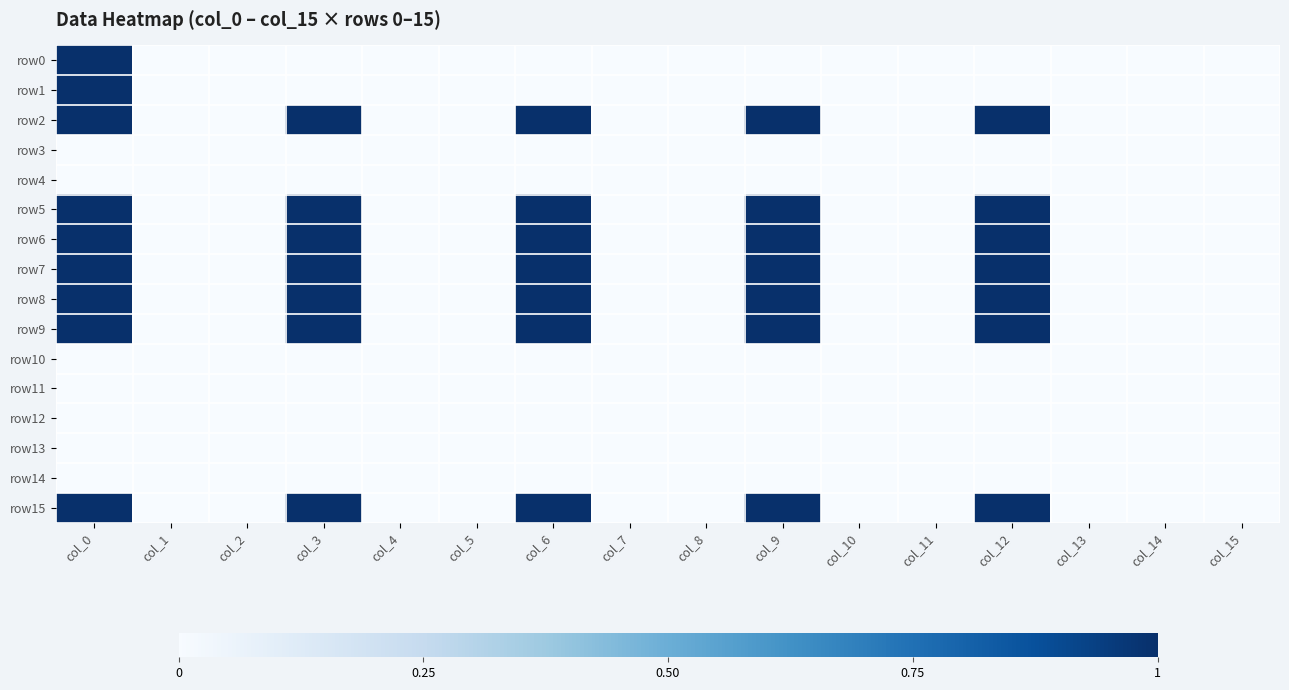

Reading right to left, list all the values displayed in this chart.

row0: col_15=0	col_14=0	col_13=0	col_12=0	col_11=0	col_10=0	col_9=0	col_8=0	col_7=0	col_6=0	col_5=0	col_4=0	col_3=0	col_2=0	col_1=0	col_0=1
row1: col_15=0	col_14=0	col_13=0	col_12=0	col_11=0	col_10=0	col_9=0	col_8=0	col_7=0	col_6=0	col_5=0	col_4=0	col_3=0	col_2=0	col_1=0	col_0=1
row2: col_15=0	col_14=0	col_13=0	col_12=1	col_11=0	col_10=0	col_9=1	col_8=0	col_7=0	col_6=1	col_5=0	col_4=0	col_3=1	col_2=0	col_1=0	col_0=1
row3: col_15=0	col_14=0	col_13=0	col_12=0	col_11=0	col_10=0	col_9=0	col_8=0	col_7=0	col_6=0	col_5=0	col_4=0	col_3=0	col_2=0	col_1=0	col_0=0
row4: col_15=0	col_14=0	col_13=0	col_12=0	col_11=0	col_10=0	col_9=0	col_8=0	col_7=0	col_6=0	col_5=0	col_4=0	col_3=0	col_2=0	col_1=0	col_0=0
row5: col_15=0	col_14=0	col_13=0	col_12=1	col_11=0	col_10=0	col_9=1	col_8=0	col_7=0	col_6=1	col_5=0	col_4=0	col_3=1	col_2=0	col_1=0	col_0=1
row6: col_15=0	col_14=0	col_13=0	col_12=1	col_11=0	col_10=0	col_9=1	col_8=0	col_7=0	col_6=1	col_5=0	col_4=0	col_3=1	col_2=0	col_1=0	col_0=1
row7: col_15=0	col_14=0	col_13=0	col_12=1	col_11=0	col_10=0	col_9=1	col_8=0	col_7=0	col_6=1	col_5=0	col_4=0	col_3=1	col_2=0	col_1=0	col_0=1
row8: col_15=0	col_14=0	col_13=0	col_12=1	col_11=0	col_10=0	col_9=1	col_8=0	col_7=0	col_6=1	col_5=0	col_4=0	col_3=1	col_2=0	col_1=0	col_0=1
row9: col_15=0	col_14=0	col_13=0	col_12=1	col_11=0	col_10=0	col_9=1	col_8=0	col_7=0	col_6=1	col_5=0	col_4=0	col_3=1	col_2=0	col_1=0	col_0=1
row10: col_15=0	col_14=0	col_13=0	col_12=0	col_11=0	col_10=0	col_9=0	col_8=0	col_7=0	col_6=0	col_5=0	col_4=0	col_3=0	col_2=0	col_1=0	col_0=0
row11: col_15=0	col_14=0	col_13=0	col_12=0	col_11=0	col_10=0	col_9=0	col_8=0	col_7=0	col_6=0	col_5=0	col_4=0	col_3=0	col_2=0	col_1=0	col_0=0
row12: col_15=0	col_14=0	col_13=0	col_12=0	col_11=0	col_10=0	col_9=0	col_8=0	col_7=0	col_6=0	col_5=0	col_4=0	col_3=0	col_2=0	col_1=0	col_0=0
row13: col_15=0	col_14=0	col_13=0	col_12=0	col_11=0	col_10=0	col_9=0	col_8=0	col_7=0	col_6=0	col_5=0	col_4=0	col_3=0	col_2=0	col_1=0	col_0=0
row14: col_15=0	col_14=0	col_13=0	col_12=0	col_11=0	col_10=0	col_9=0	col_8=0	col_7=0	col_6=0	col_5=0	col_4=0	col_3=0	col_2=0	col_1=0	col_0=0
row15: col_15=0	col_14=0	col_13=0	col_12=1	col_11=0	col_10=0	col_9=1	col_8=0	col_7=0	col_6=1	col_5=0	col_4=0	col_3=1	col_2=0	col_1=0	col_0=1